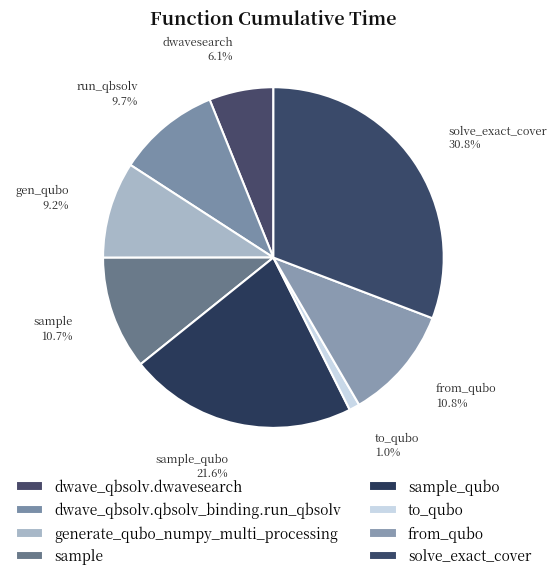

Which category has the smallest portion of the pie?

to_qubo